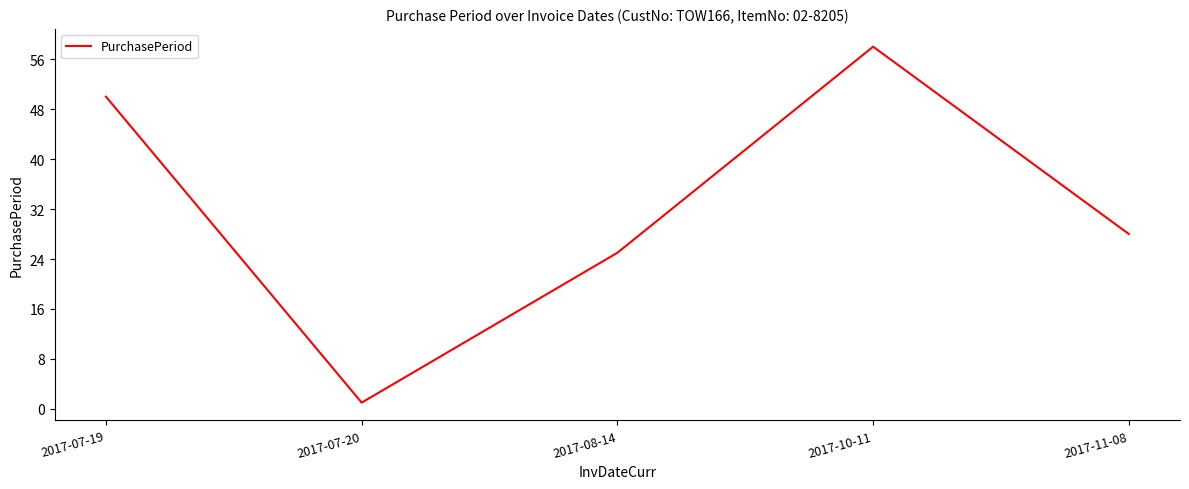

What is the ratio of the value at 2017-10-11 to the value at 2017-11-08?

2.1